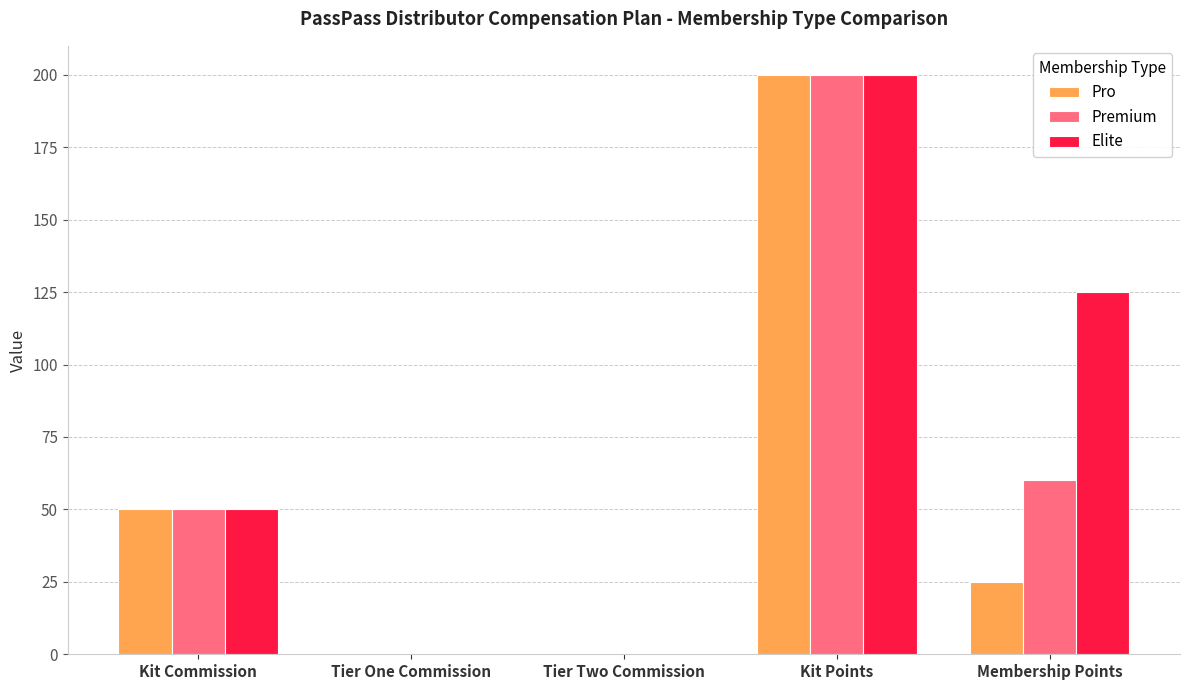

Are the bars horizontal?

No